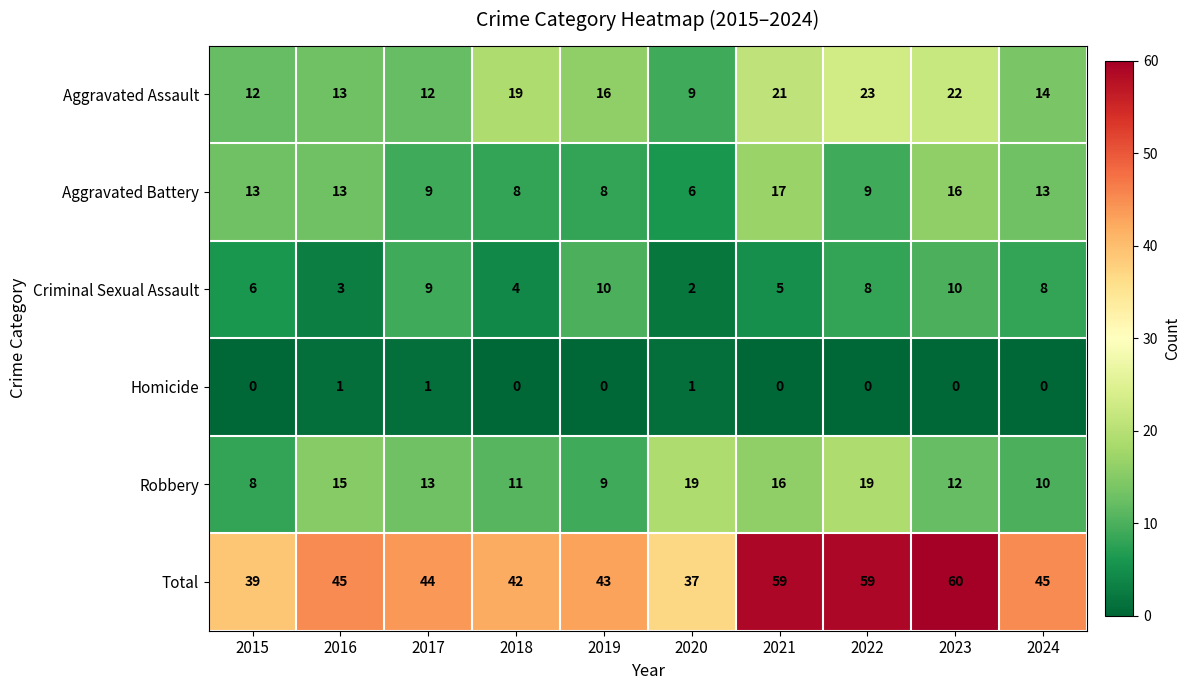

The Total series shows 60 at 2023. True or false?

True